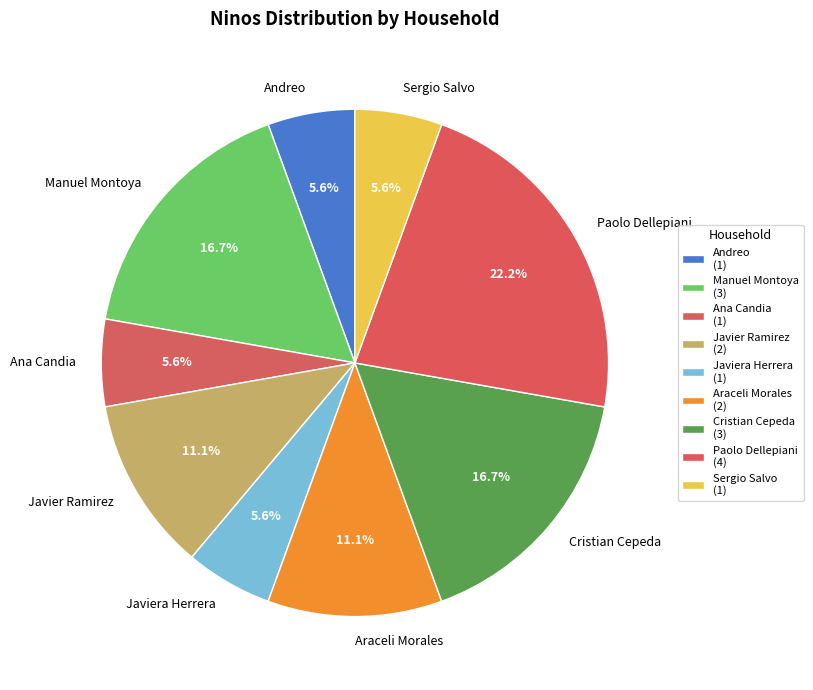

To the nearest percent, what is the difference between the largest and smallest slice percentages?

17%